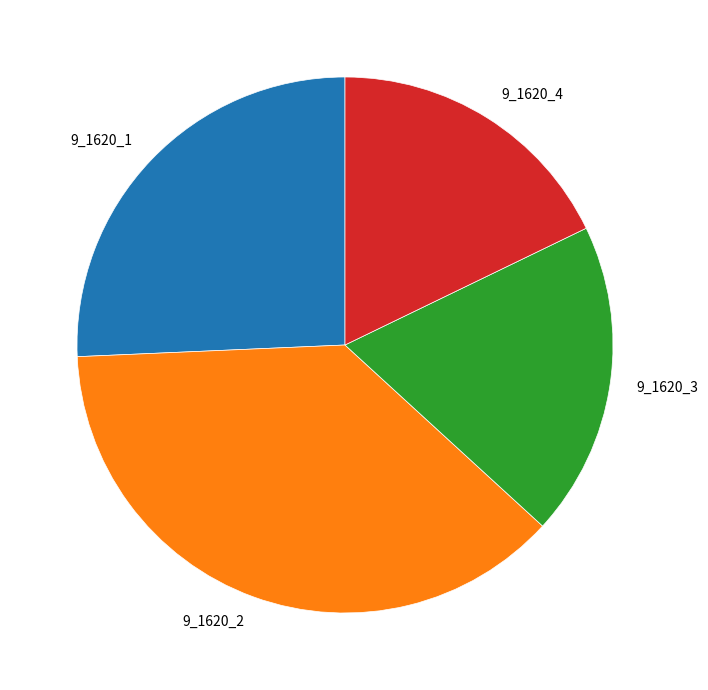

Is the sum of 9_1620_4 and 9_1620_3 greater than half?

No